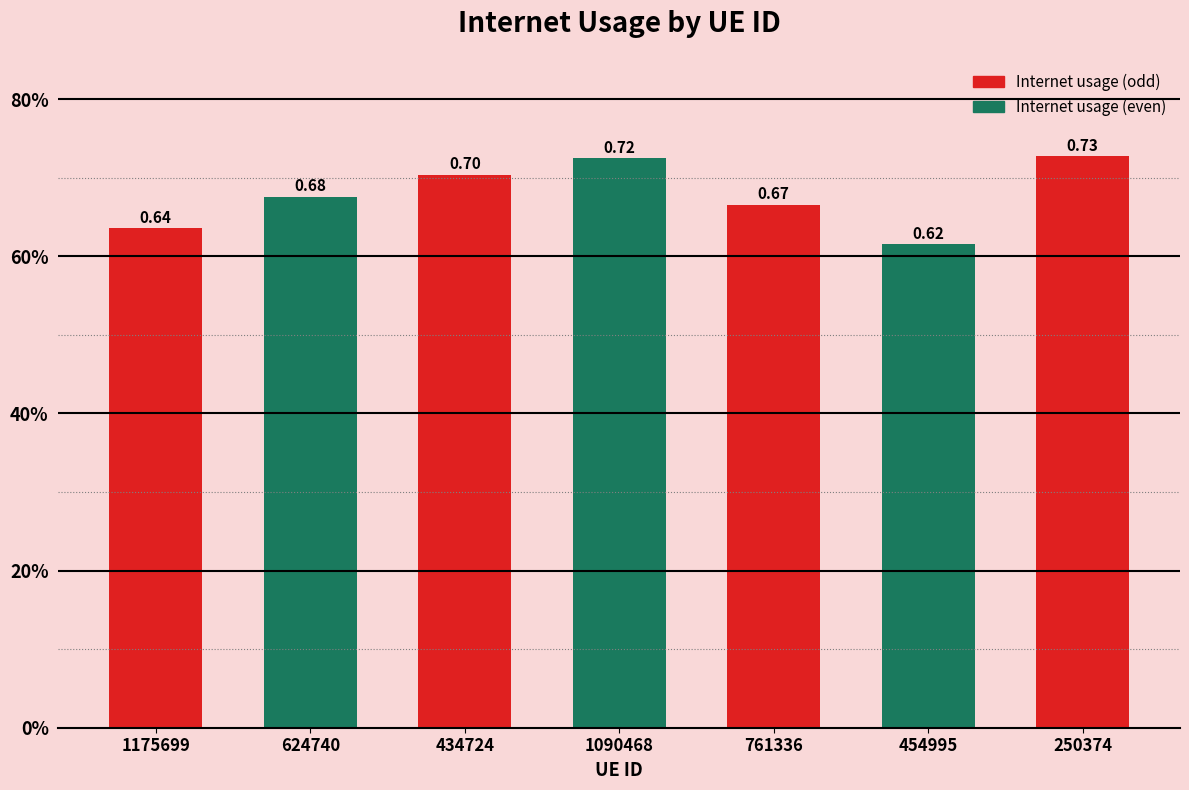

Does the chart contain any negative values?

No